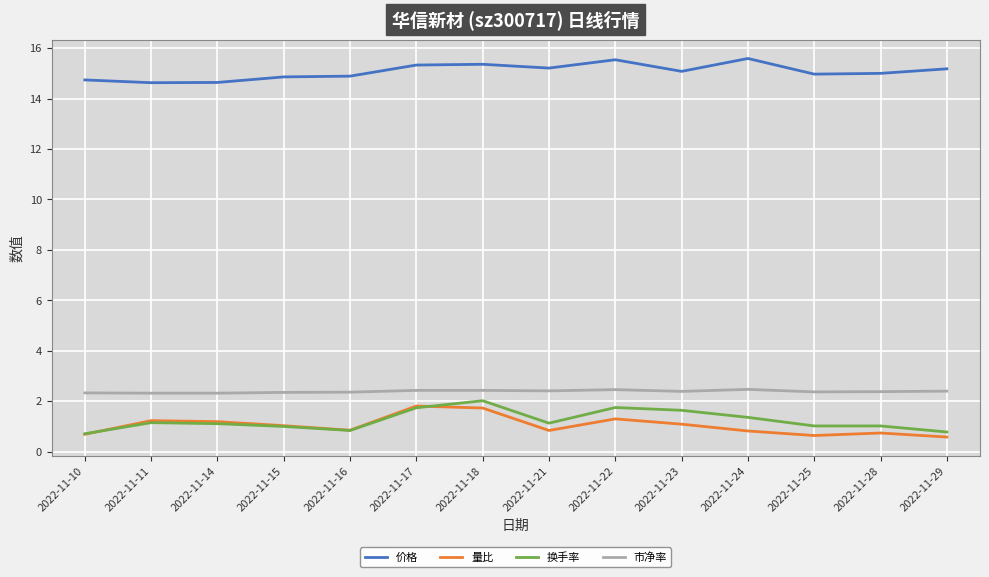

Is it true that 价格 equals 8.3 at 2022-11-18?

False